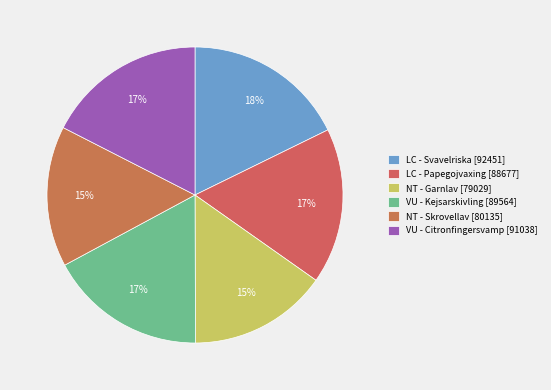

To the nearest percent, what is the difference between the largest and smallest slice percentages?

3%